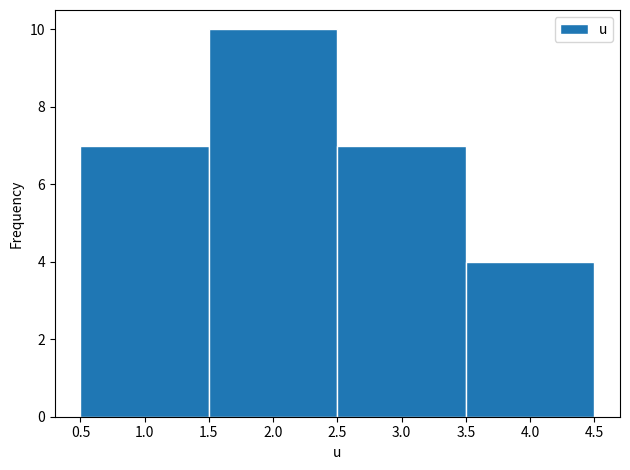

Over which range of the x-axis is the bar tallest?

1.5 to 2.5